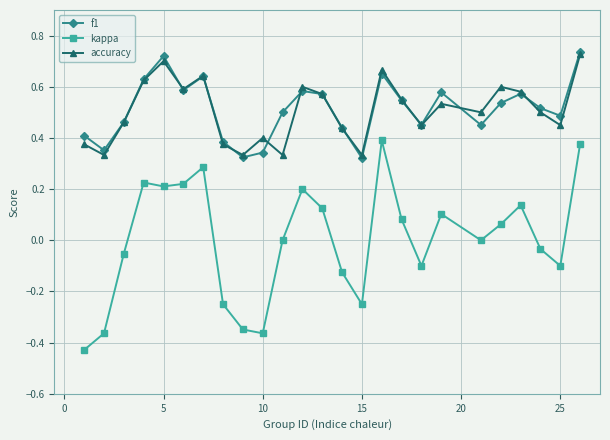

Count the number of data series in this chart.

3